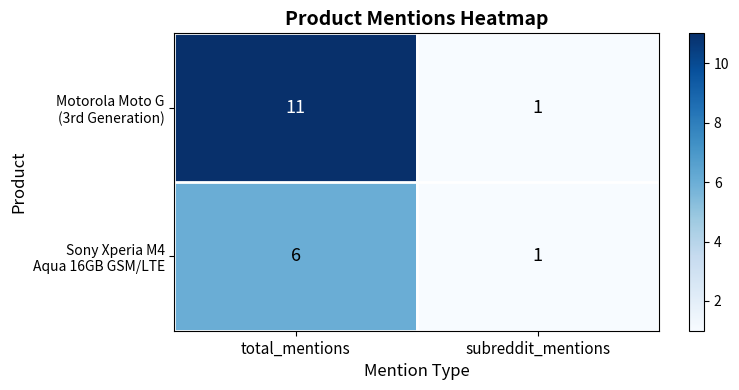

Which label corresponds to the smallest value in the chart?

subreddit_mentions